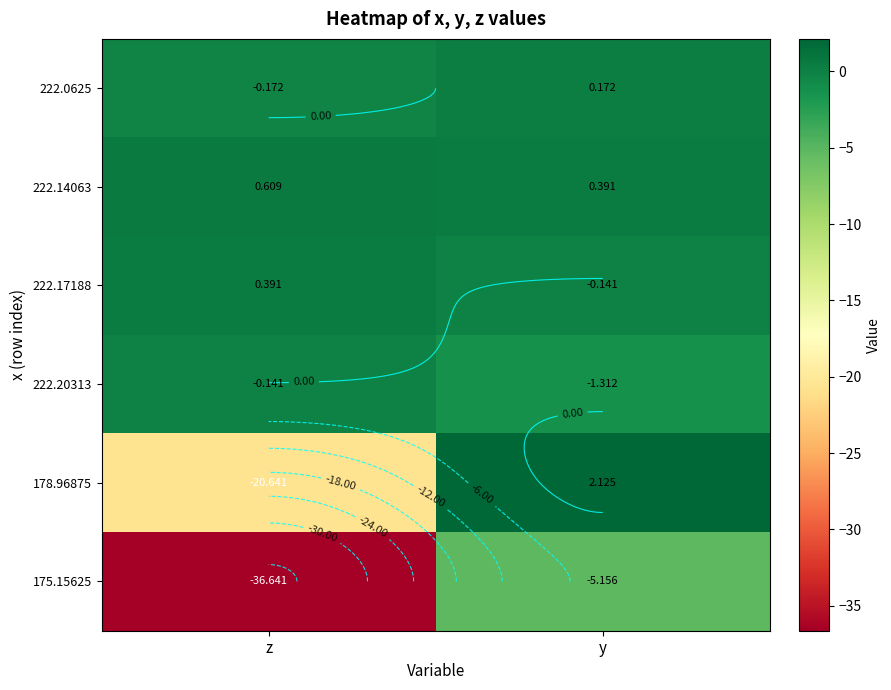

Is the value of 222.14063 at y greater than the value of 175.15625 at y?

Yes